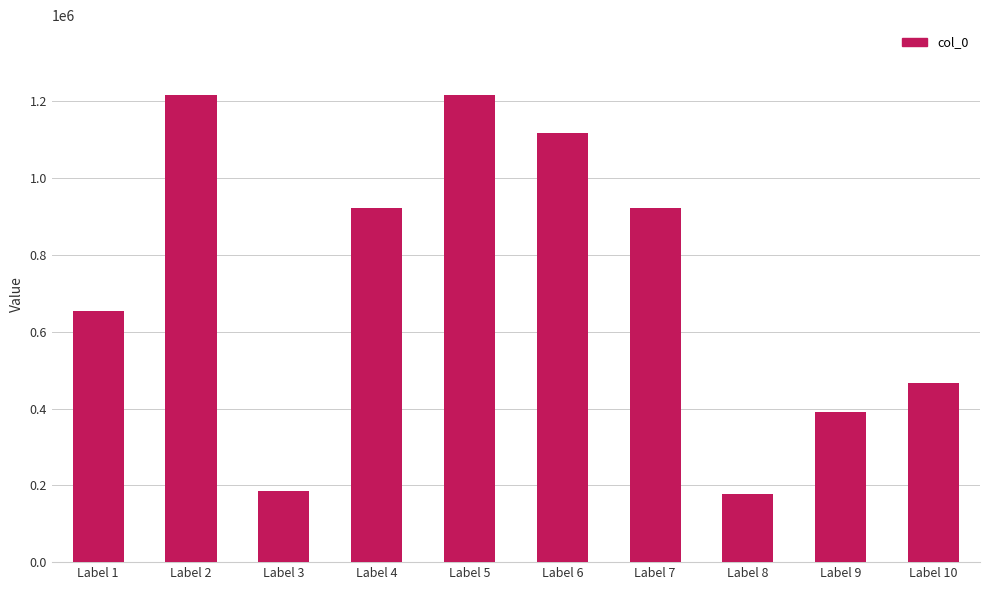

The value at Label 6 is 1116908. True or false?

True